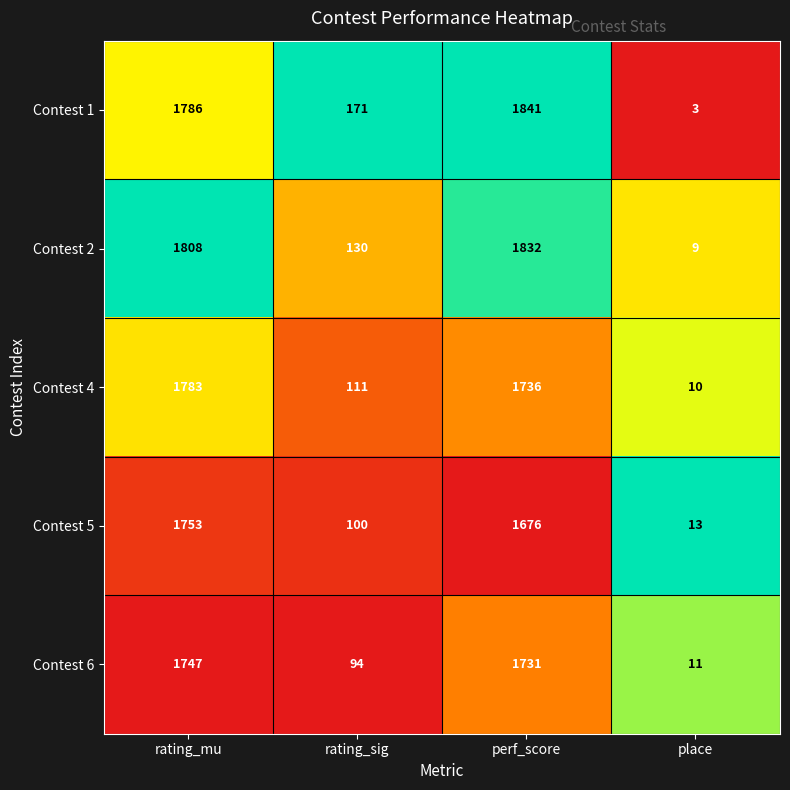

What is the smallest value displayed?

3